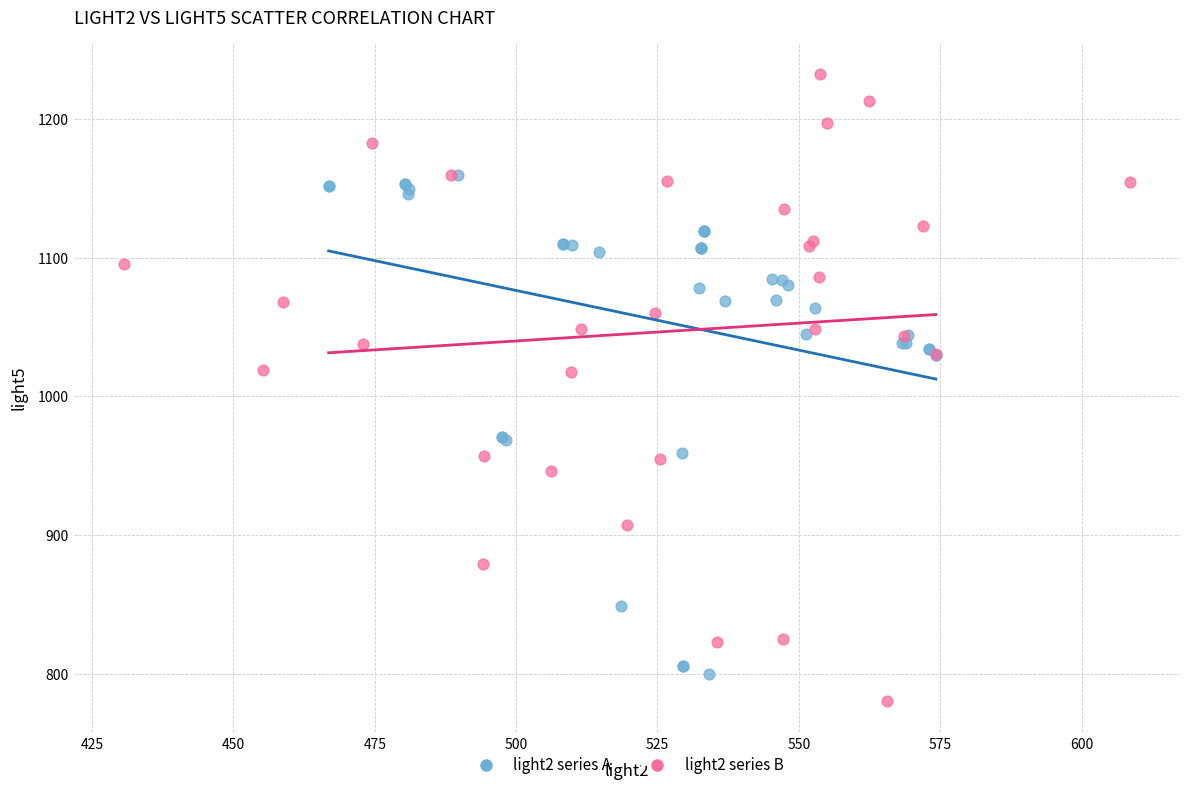

Which series contains the highest Y value?

light2 series B